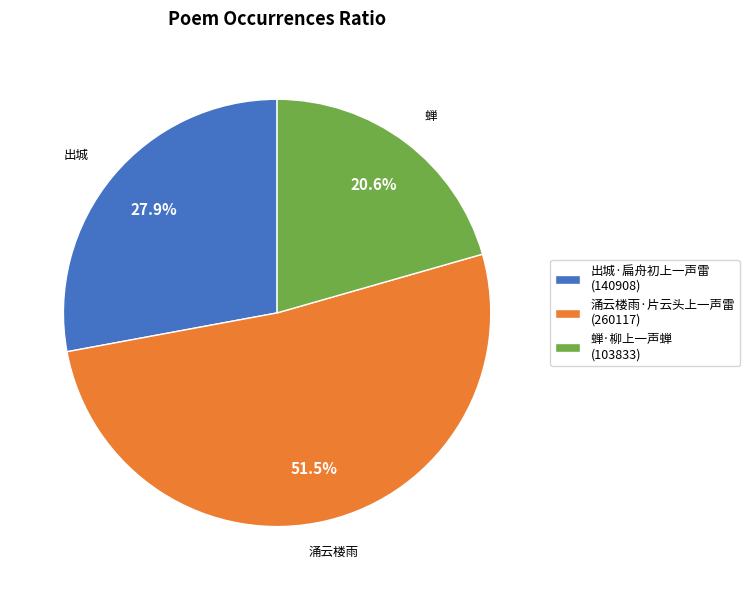

To the nearest percent, what percentage of the pie is 蝉·柳上一声蝉?

21%